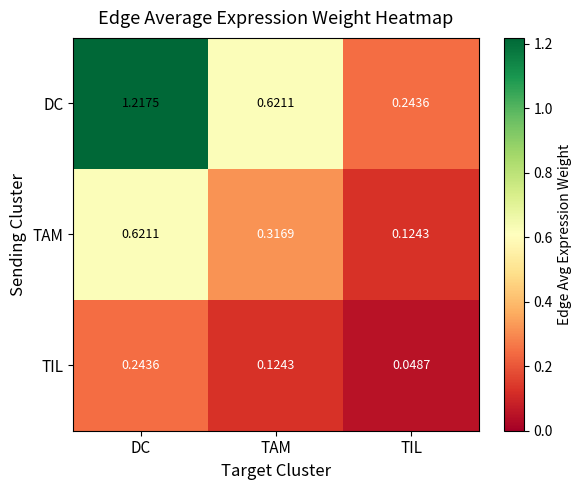

List the series in order of their peak value, lowest first.

TIL, TAM, DC